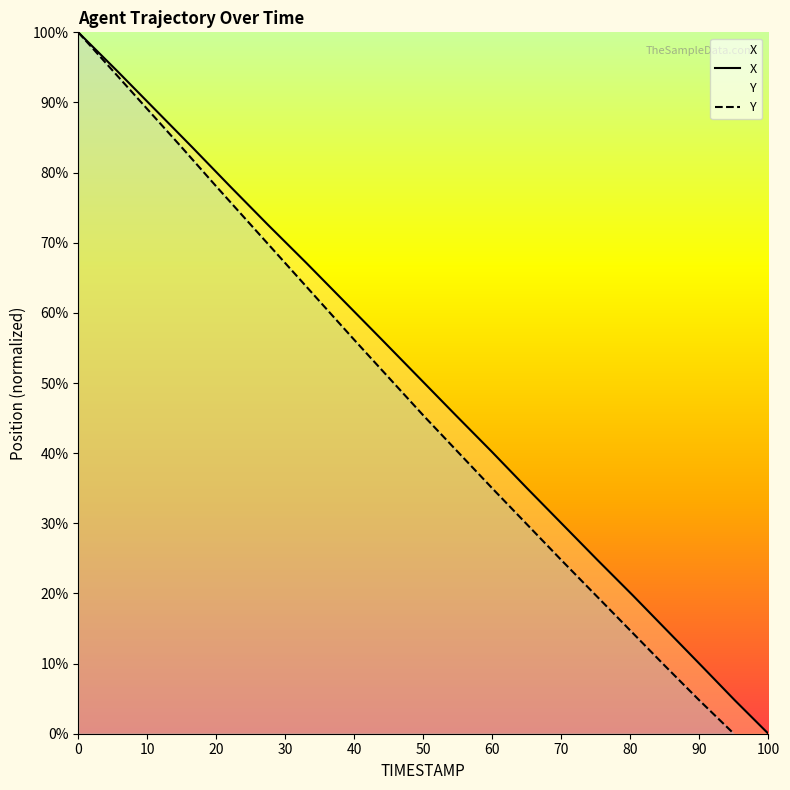

What is the difference between the maximum and minimum values in the Y series?

100.0